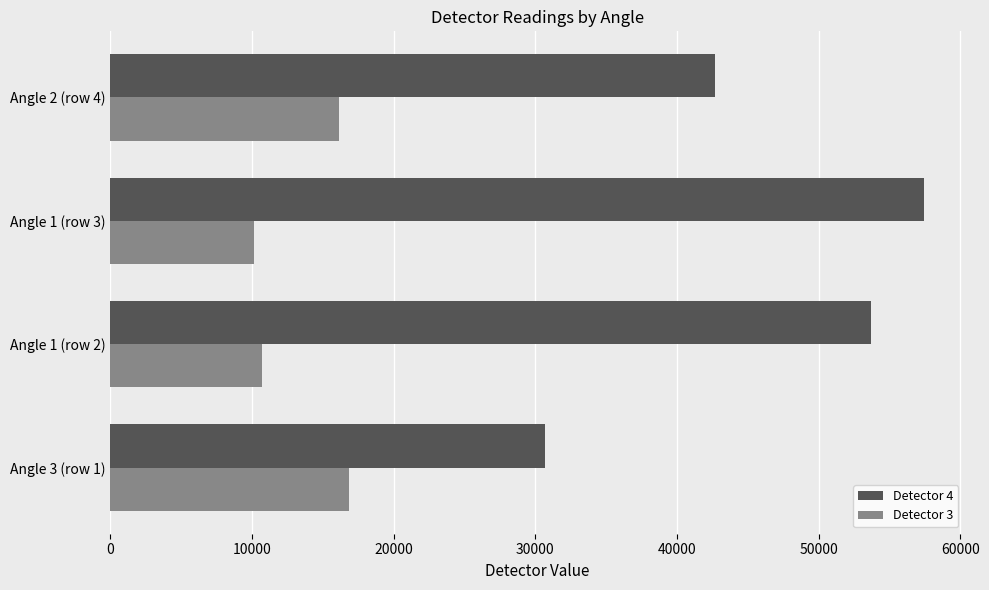

Between Angle 3 (row 1) and Angle 1 (row 2), which series saw the biggest shift?

Detector 4